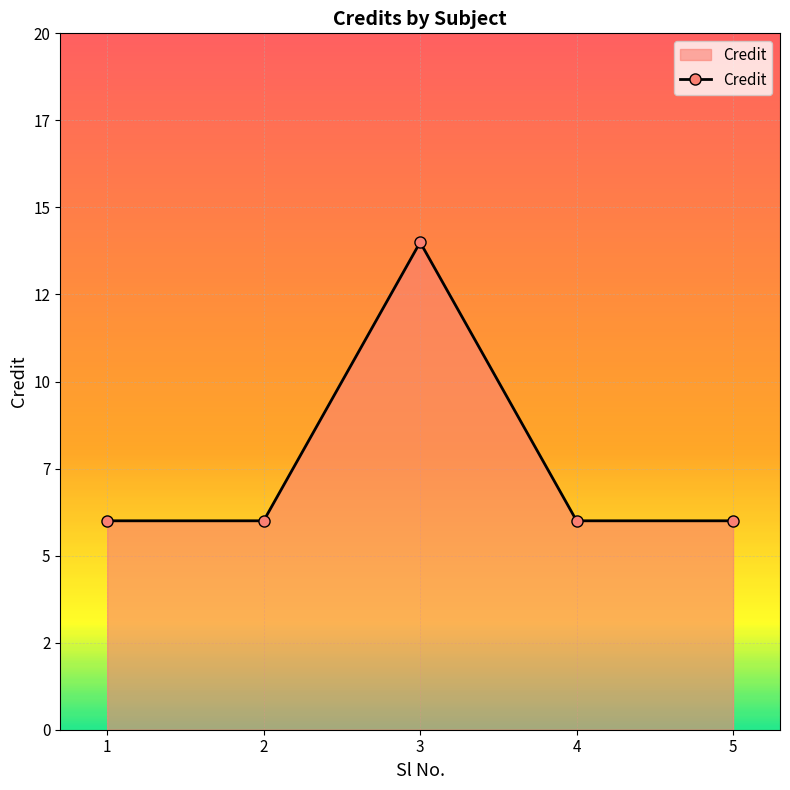

How many points are higher than both their immediate neighbors (excluding endpoints)?

1